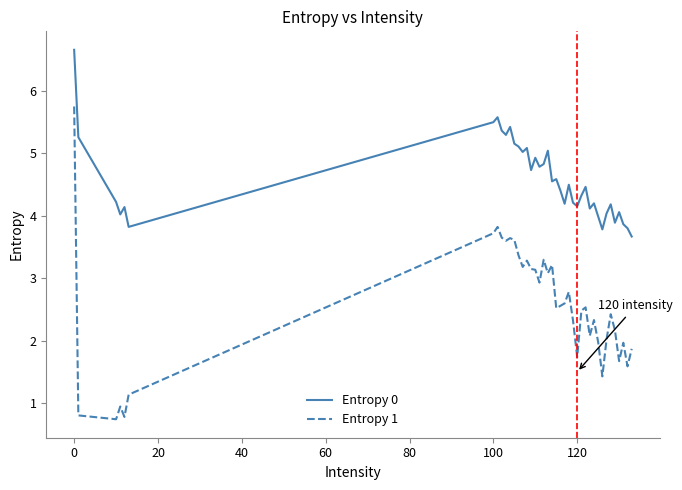

Which series has the largest total across all categories?

Entropy 0